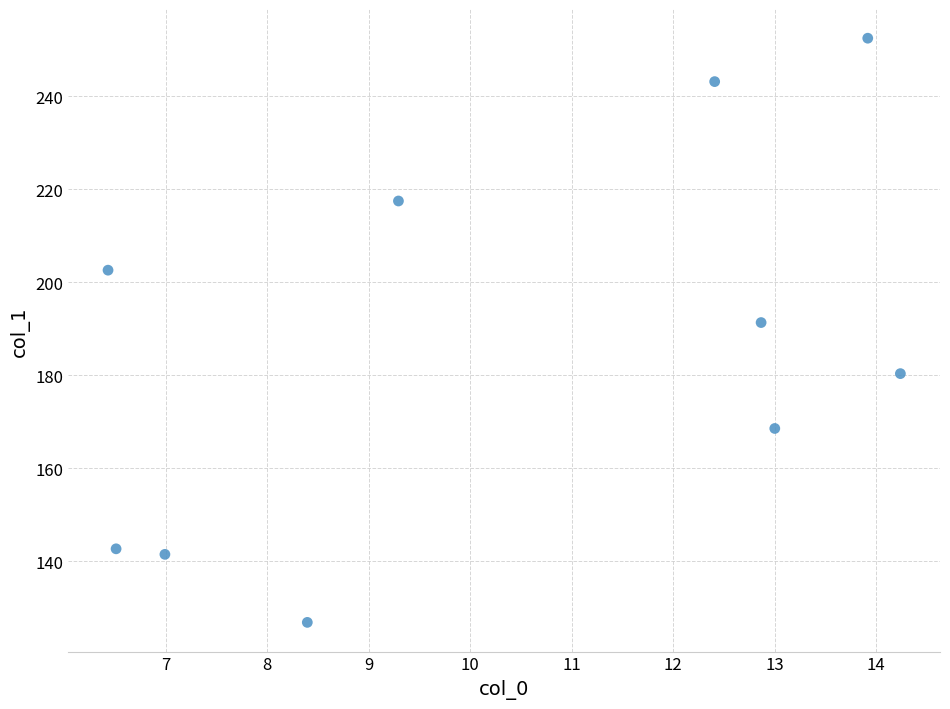

What is the average X value?

10.4